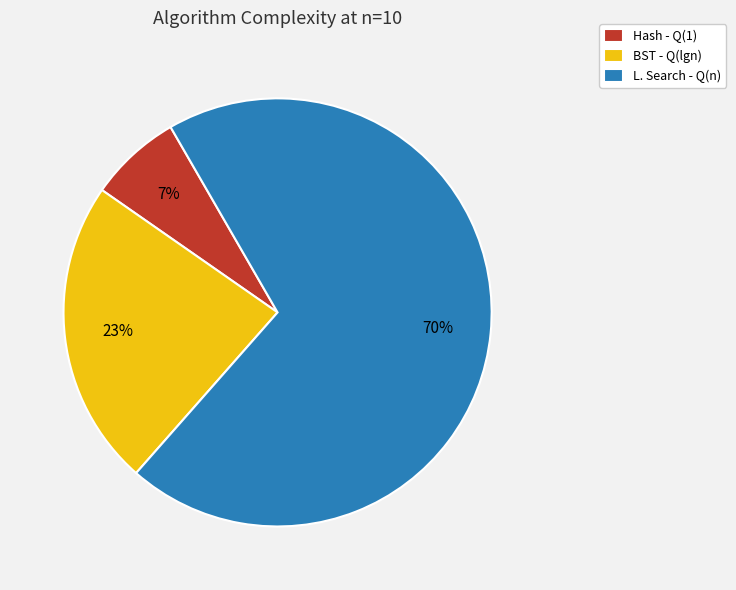

To the nearest percent, what is the difference between the BST - Q(lgn) and L. Search - Q(n) slice percentages?

47%